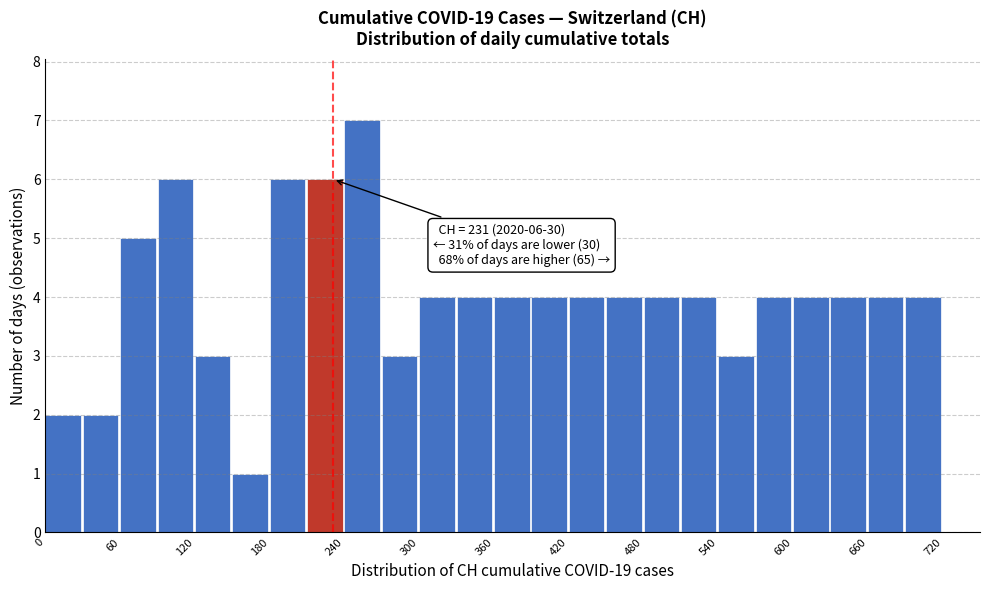

Around what value on the x-axis is the tallest bar? Give the approximate position of its centre, as read against the axis.

250